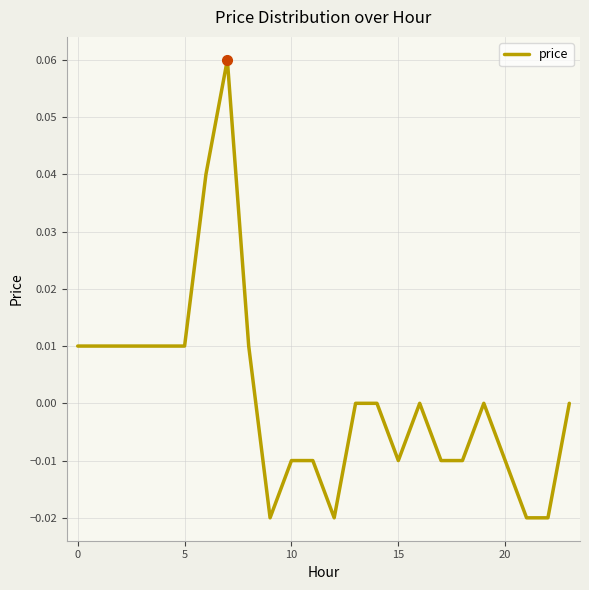

How many lines are shown in the chart?

1